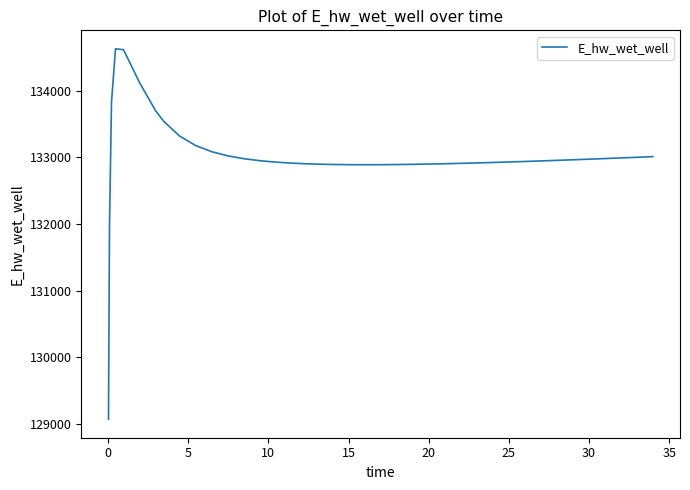

What is the smallest value displayed?

129070.1